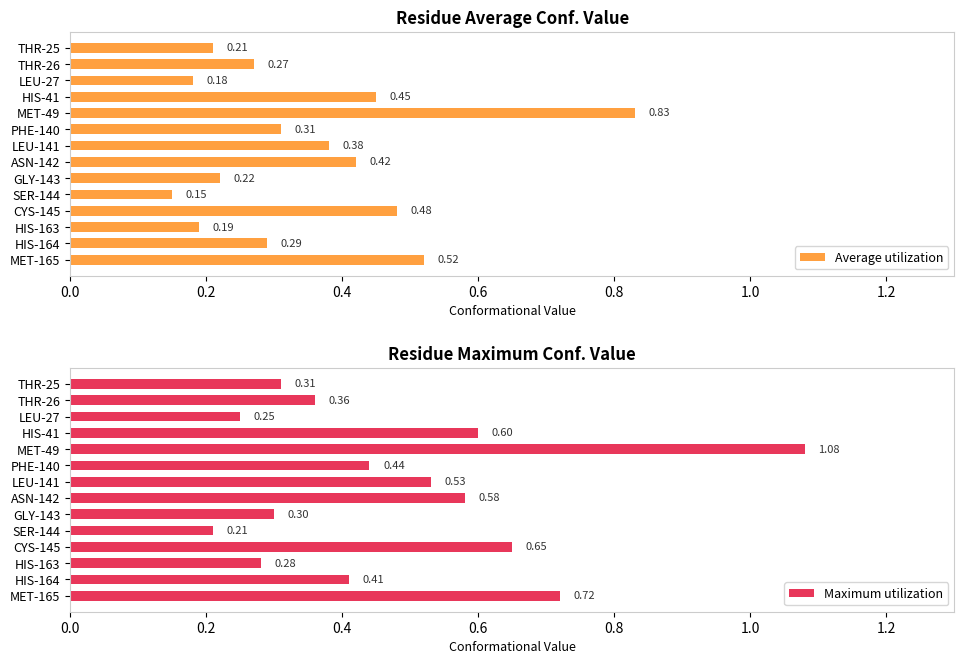

What is the sum of all Maximum utilization values?

6.7